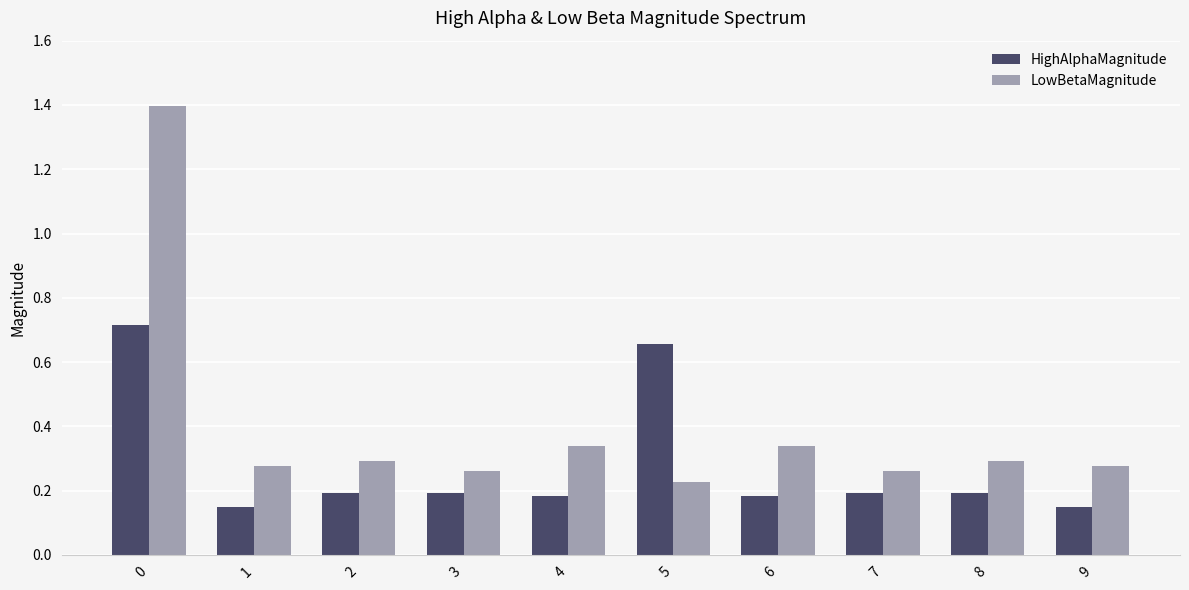

Which series has the largest range (max minus min)?

LowBetaMagnitude